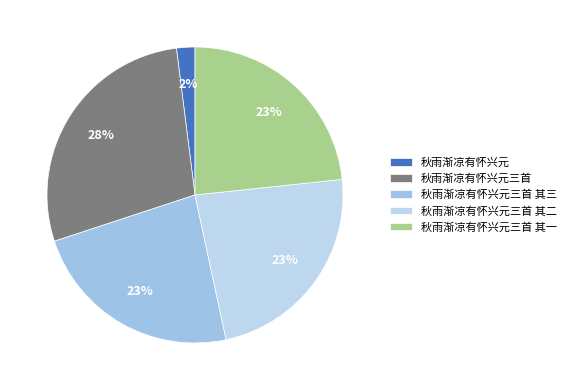

The 秋雨渐凉有怀兴元三首 其三 slice represents 15% of the pie. True or false?

False